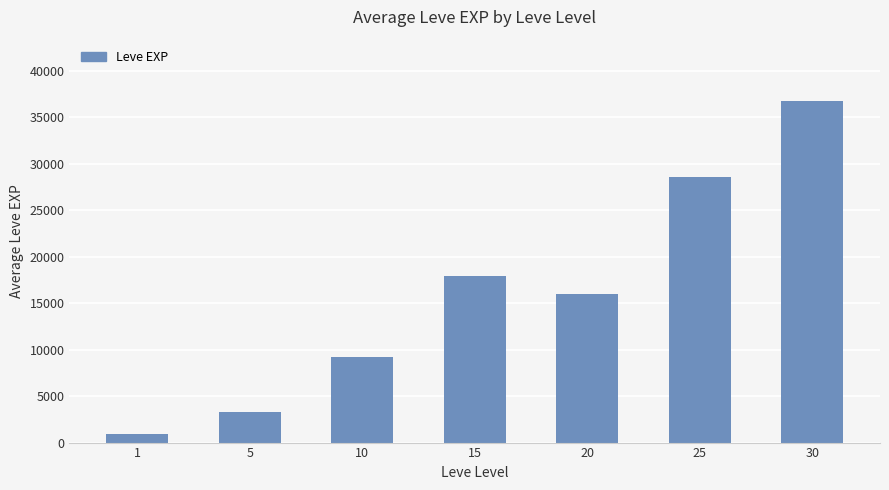

What is the difference between the maximum and minimum values?

35800